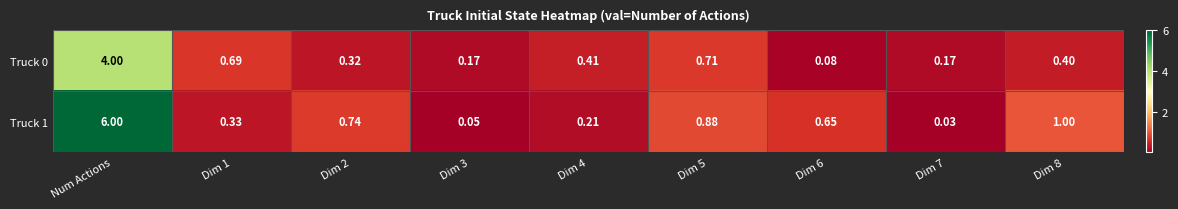

At which category is the sum across all series the highest?

Num Actions